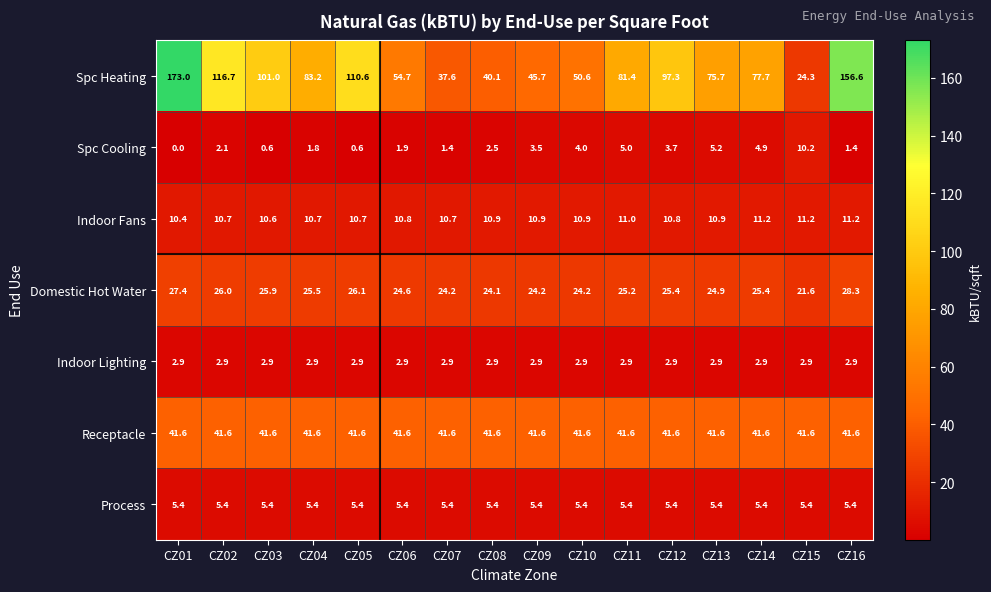

Is it true that Indoor Lighting equals 1.6 at CZ08?

False